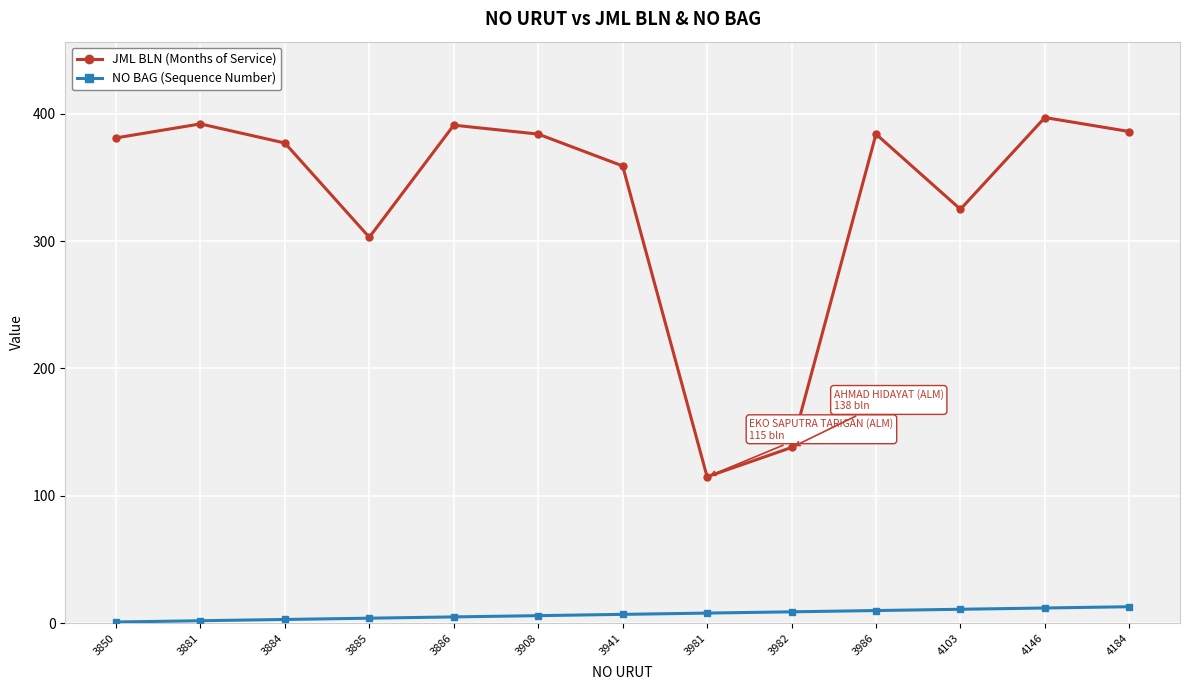

What is the value of the NO BAG (Sequence Number) point at the 10th from the left?

10